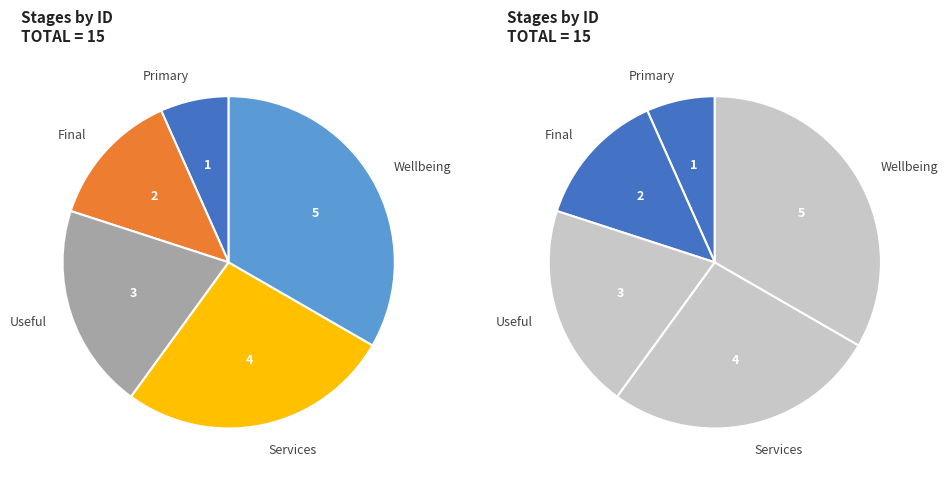

What percentage is the Wellbeing slice, to the nearest percent?

33%